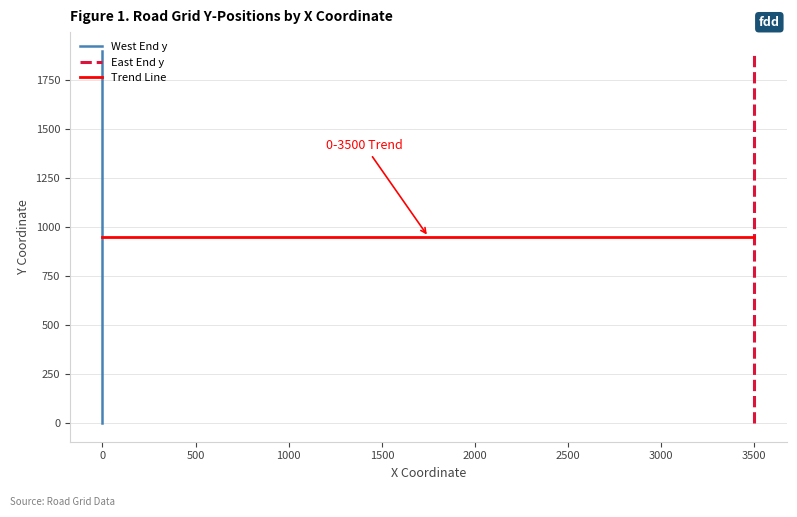

Is it true that East End y equals 175 at 3500?

False